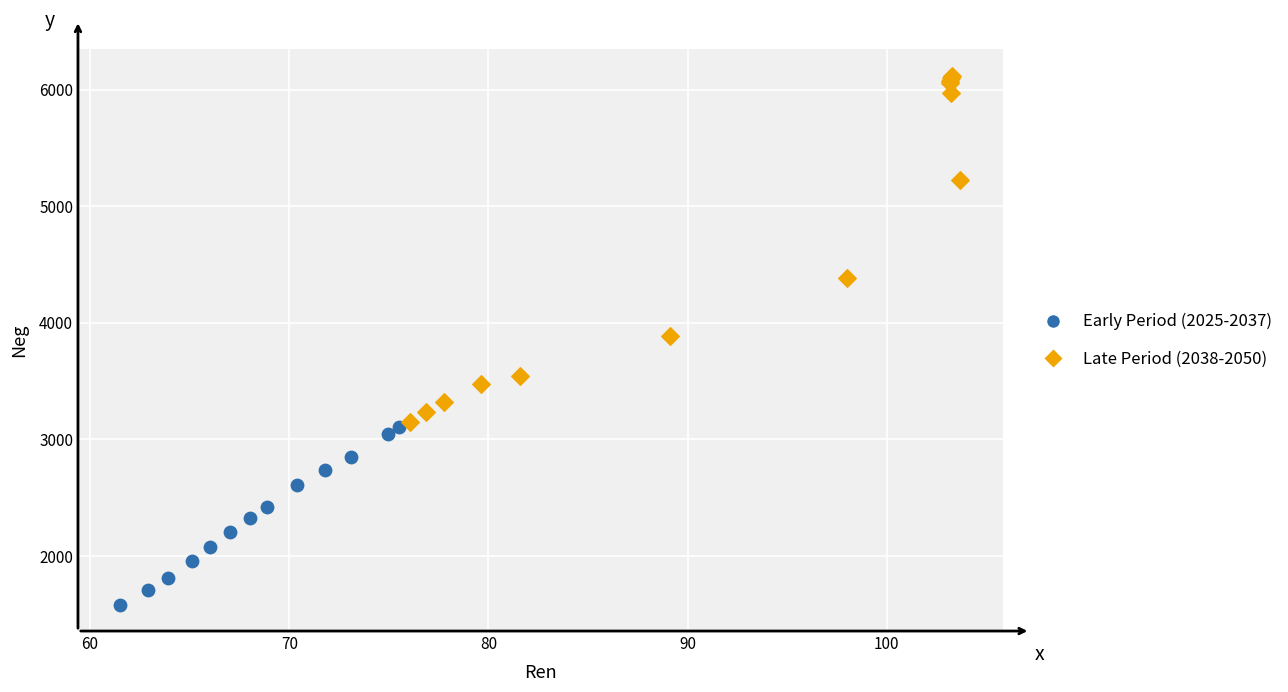

Which series has the largest Y range (max minus min)?

Late Period (2038-2050)